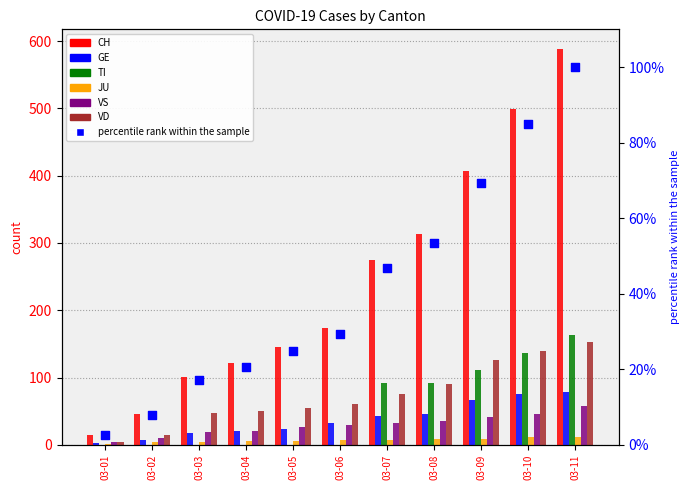

At which category is the sum across all series the highest?

03-11